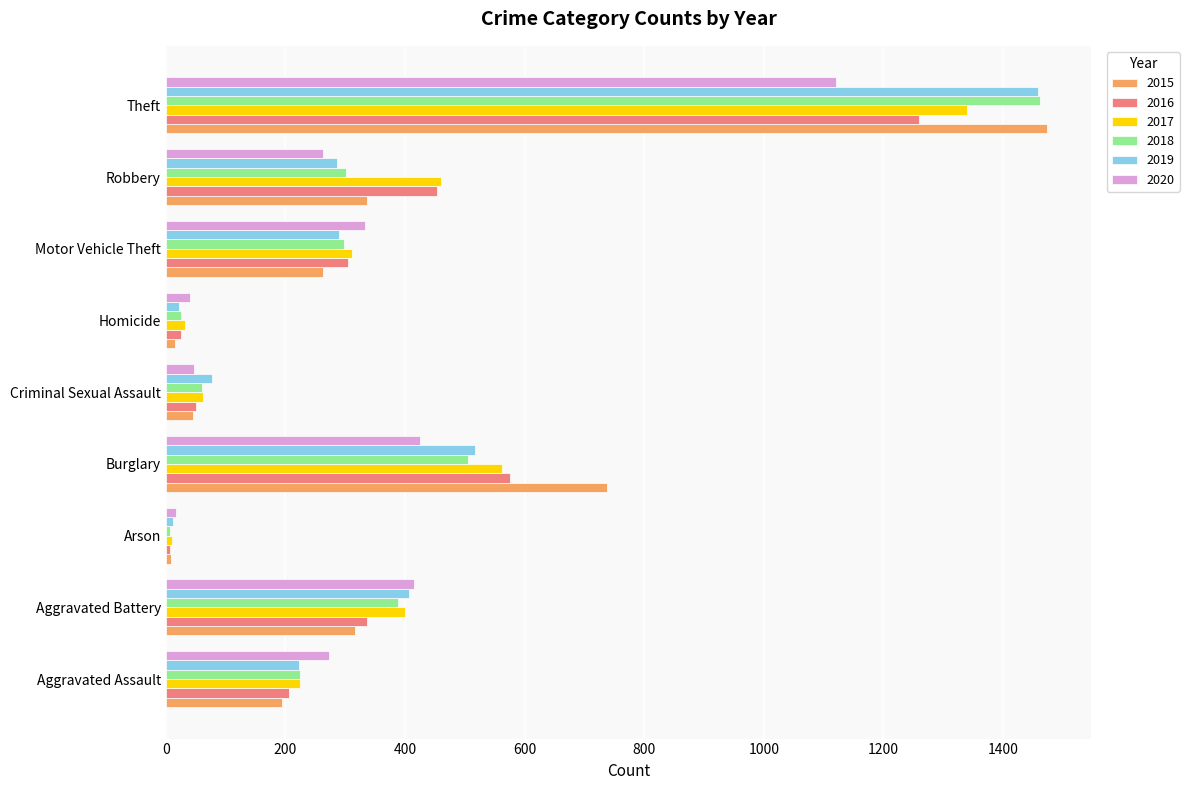

What is the highest value of the 2017 series?

1339